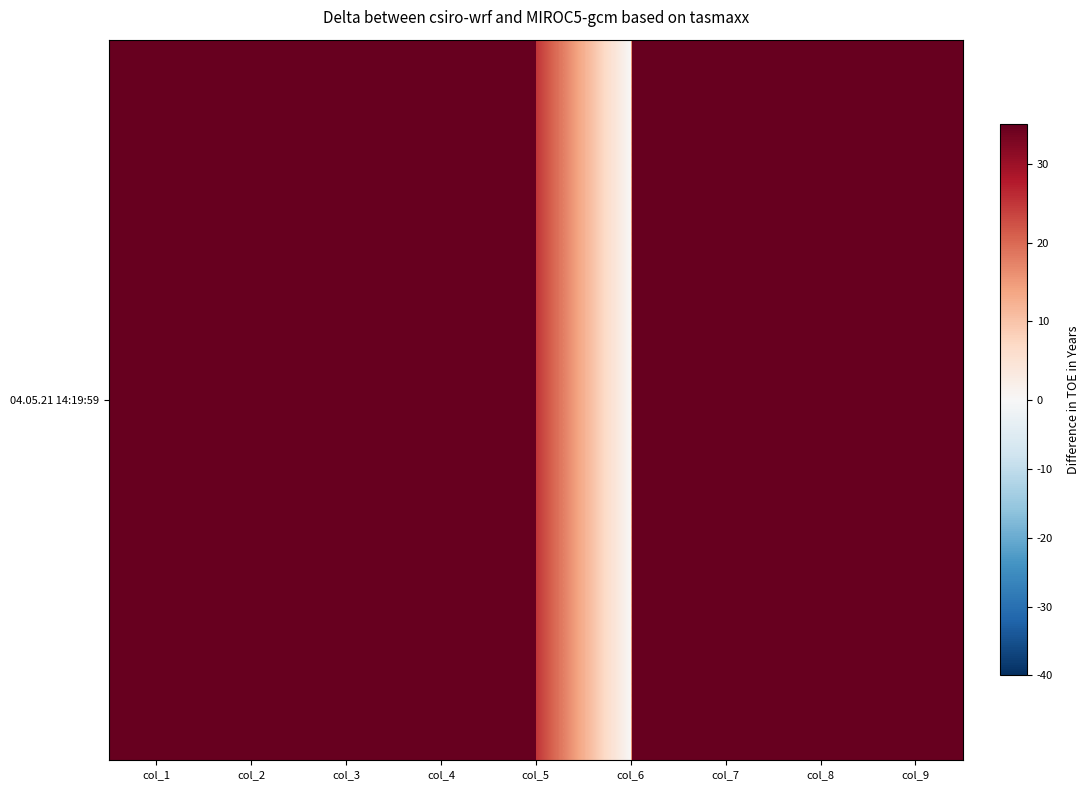

Read the value at col_8.

3813.6